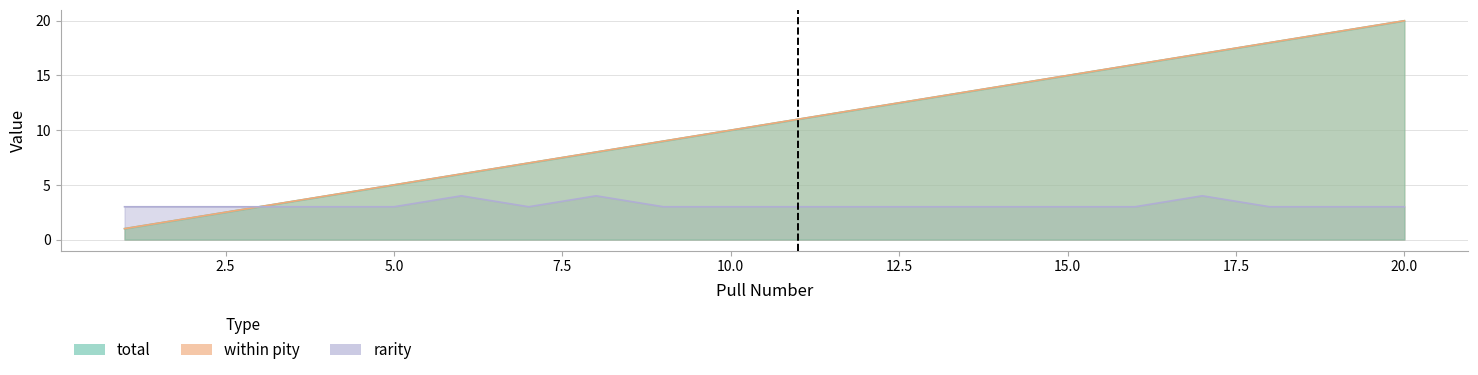

Does the chart display data point markers on the line(s)?

No